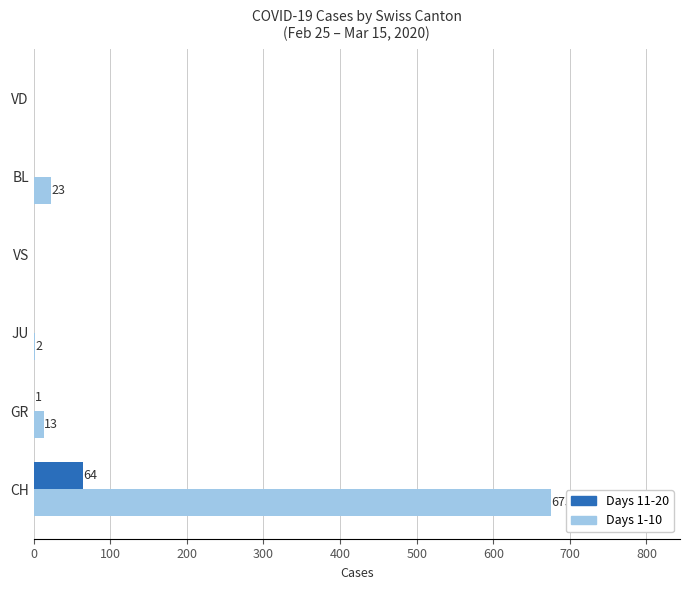

What is the highest value of the Days 1-10 series?

675